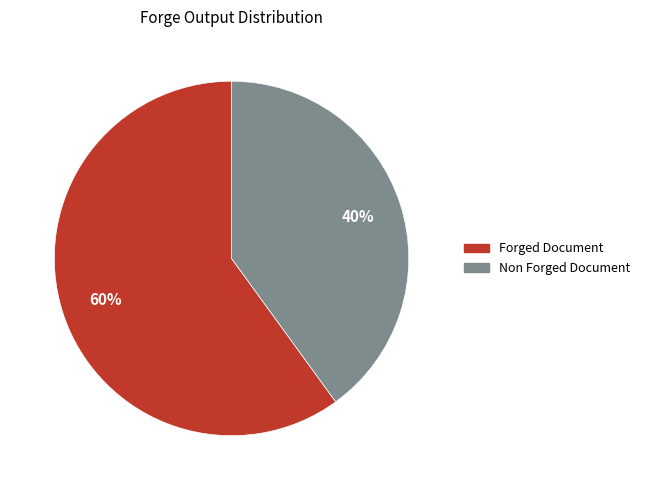

Is the sum of Non Forged Document and Forged Document greater than half?

Yes